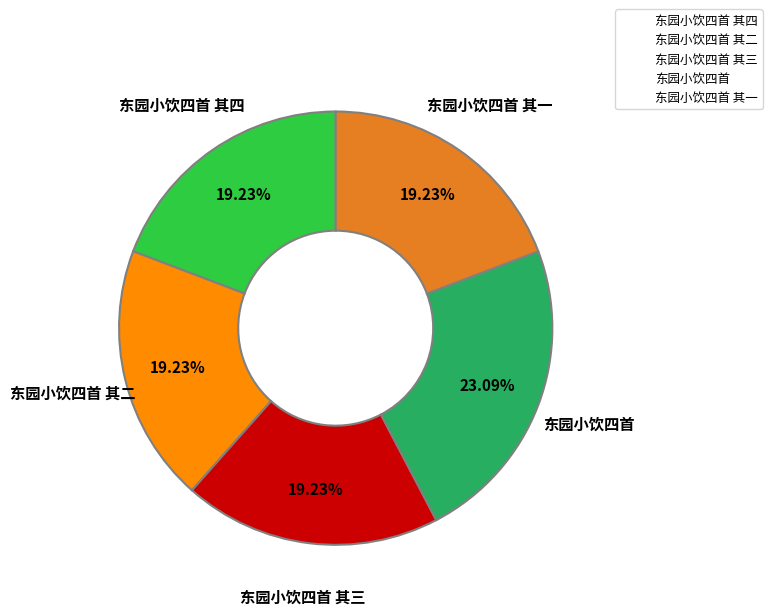

To the nearest percent, what is the combined percentage of 东园小饮四首 其四 and 东园小饮四首 其三?

38%